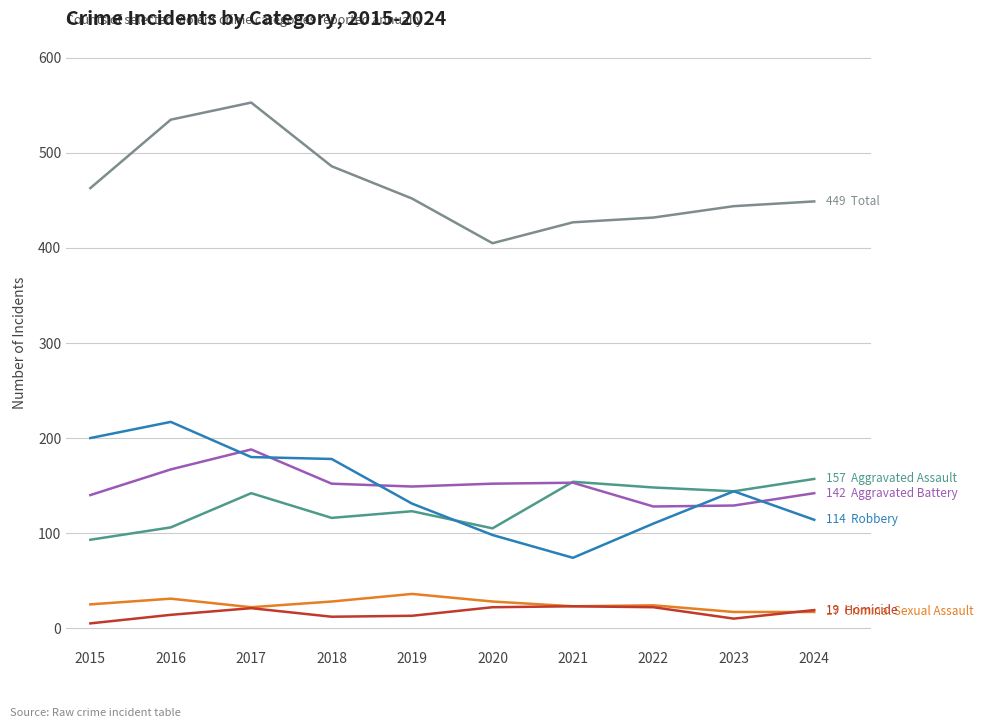

What is the spread (max minus min) of values at 2016?

521